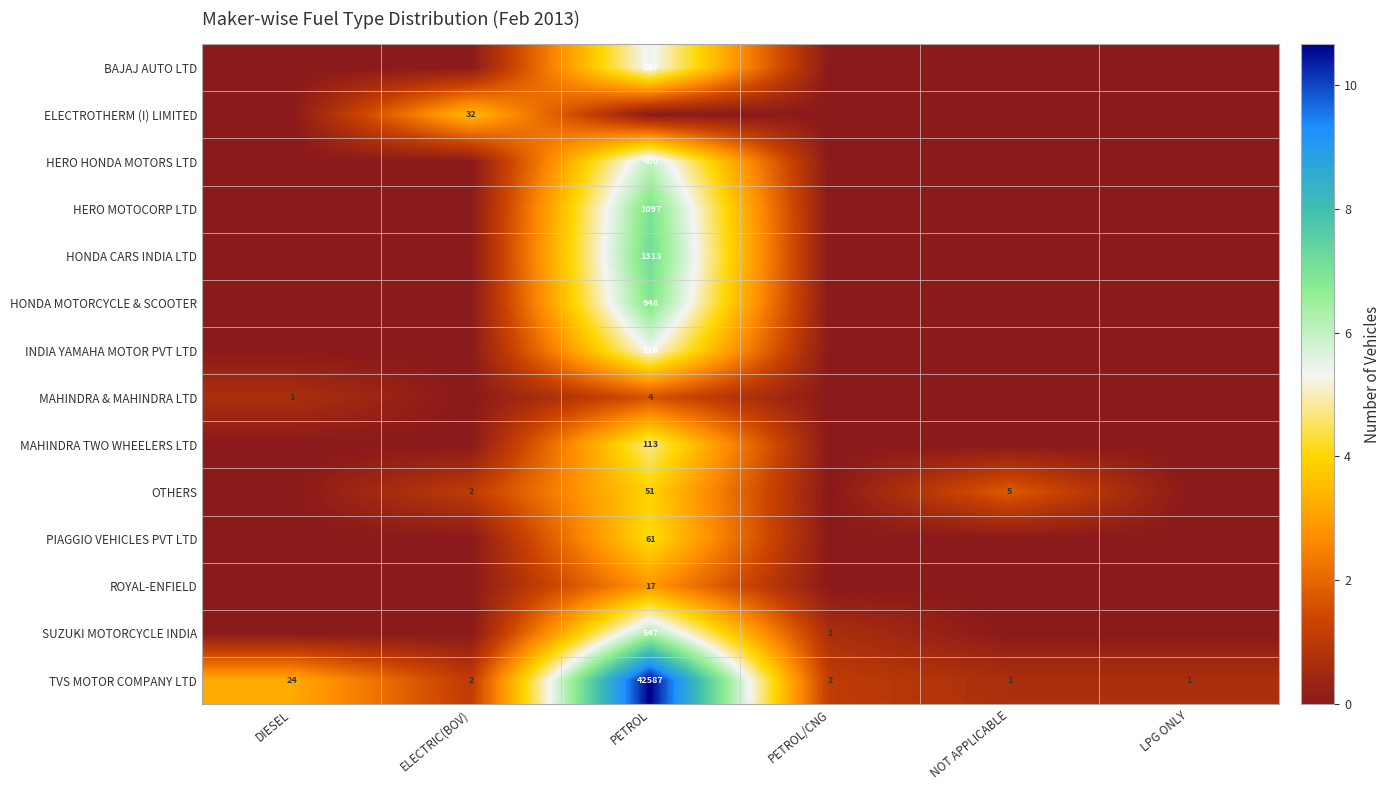

Is the value of TVS MOTOR COMPANY LTD at NOT APPLICABLE greater than the value of HONDA CARS INDIA LTD at PETROL?

No